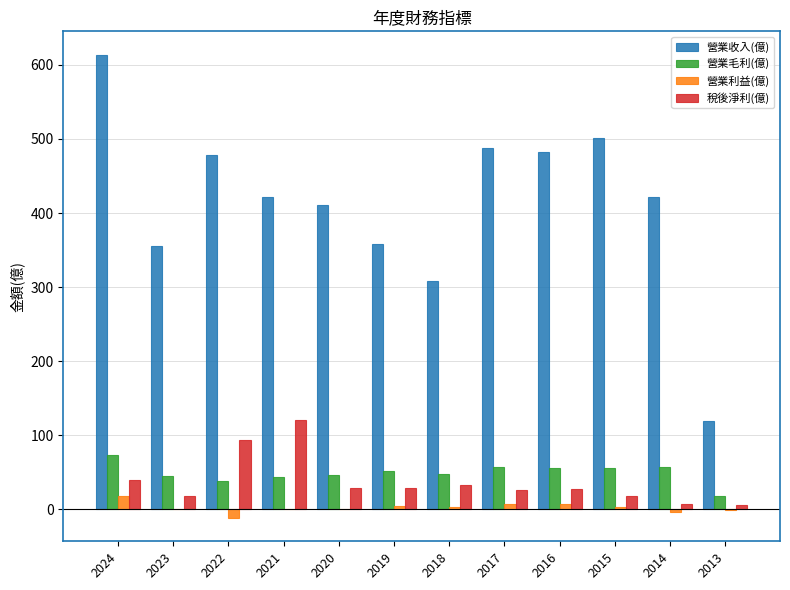

At which category is the sum across all series the highest?

2024